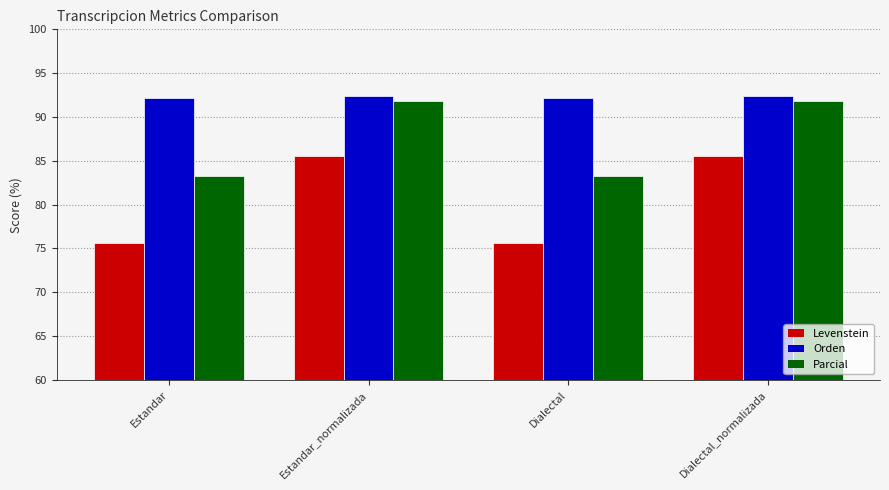

What is the approximate value of Levenstein at Dialectal?

75.6